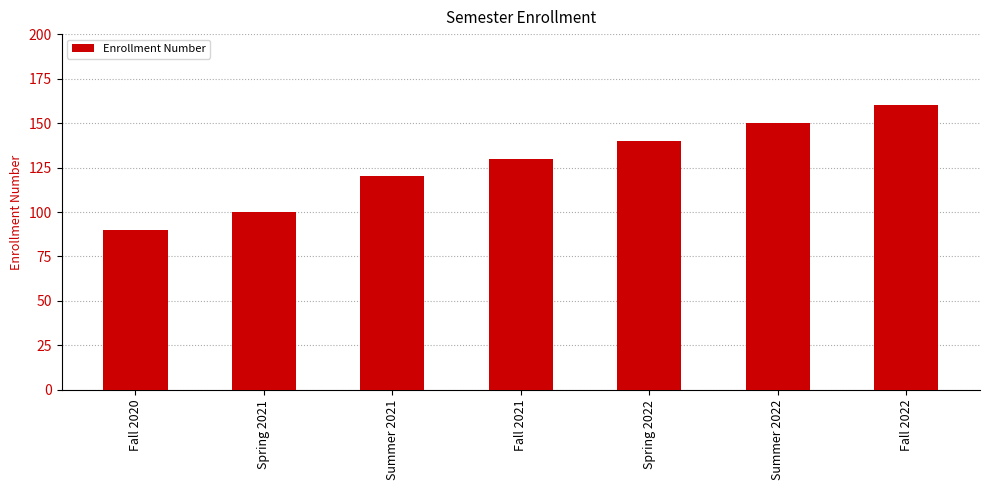

What value does the data have at Fall 2021, to the nearest 10?

130